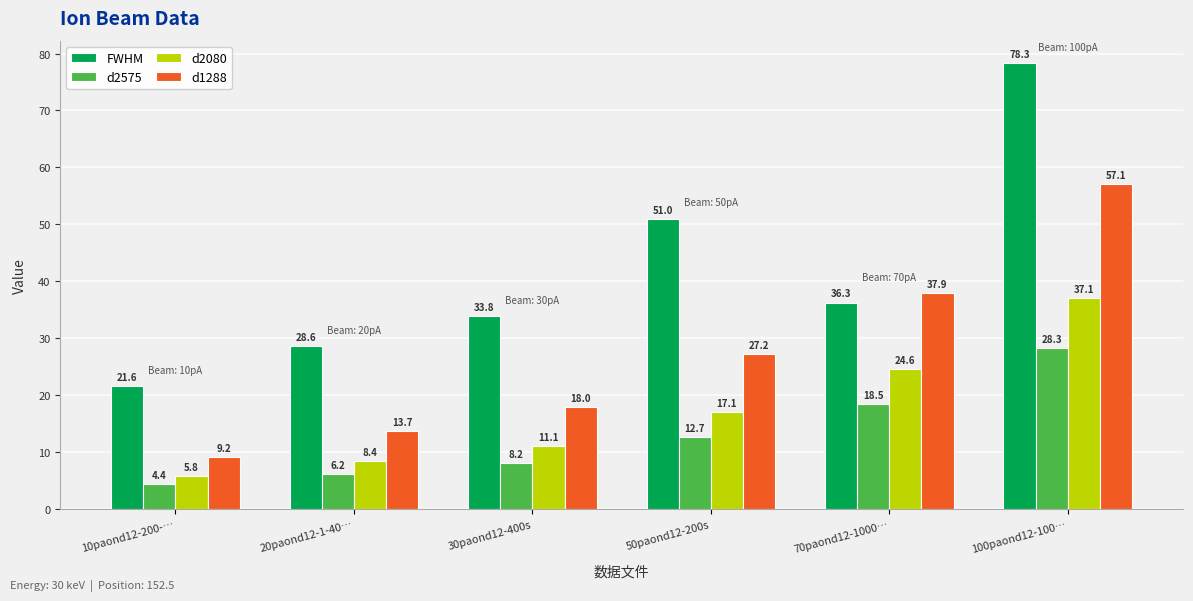

Is it true that d2575 equals 28.3 at 100paond12-100…?

True